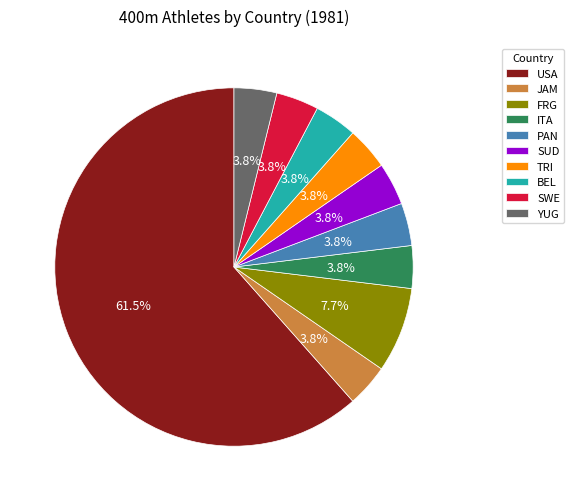

Is USA the majority of the pie?

Yes